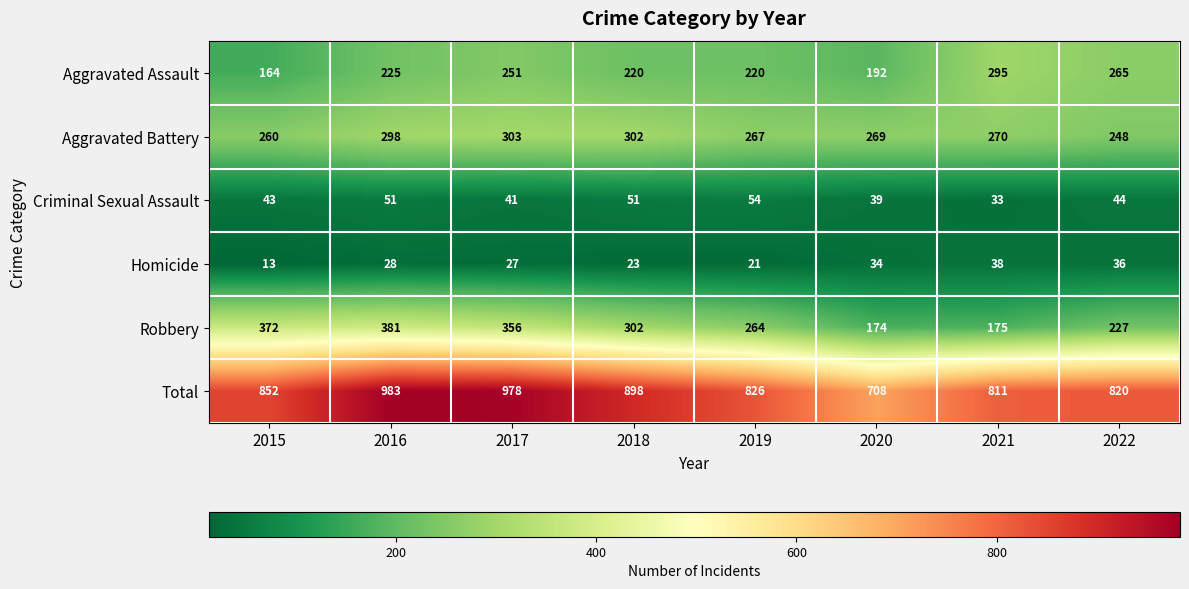

Which series has the widest spread of values?

Total